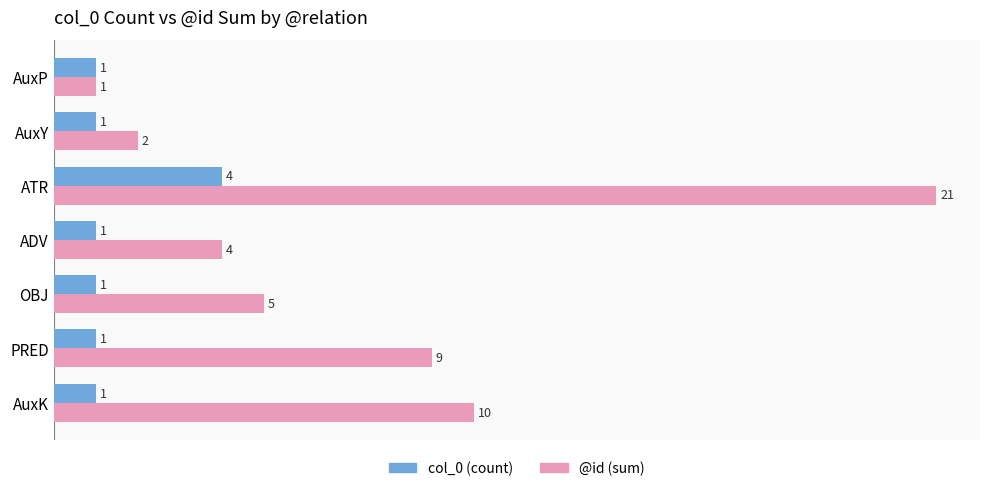

True or false: col_0 (count) has a value of 2 at ADV.

False